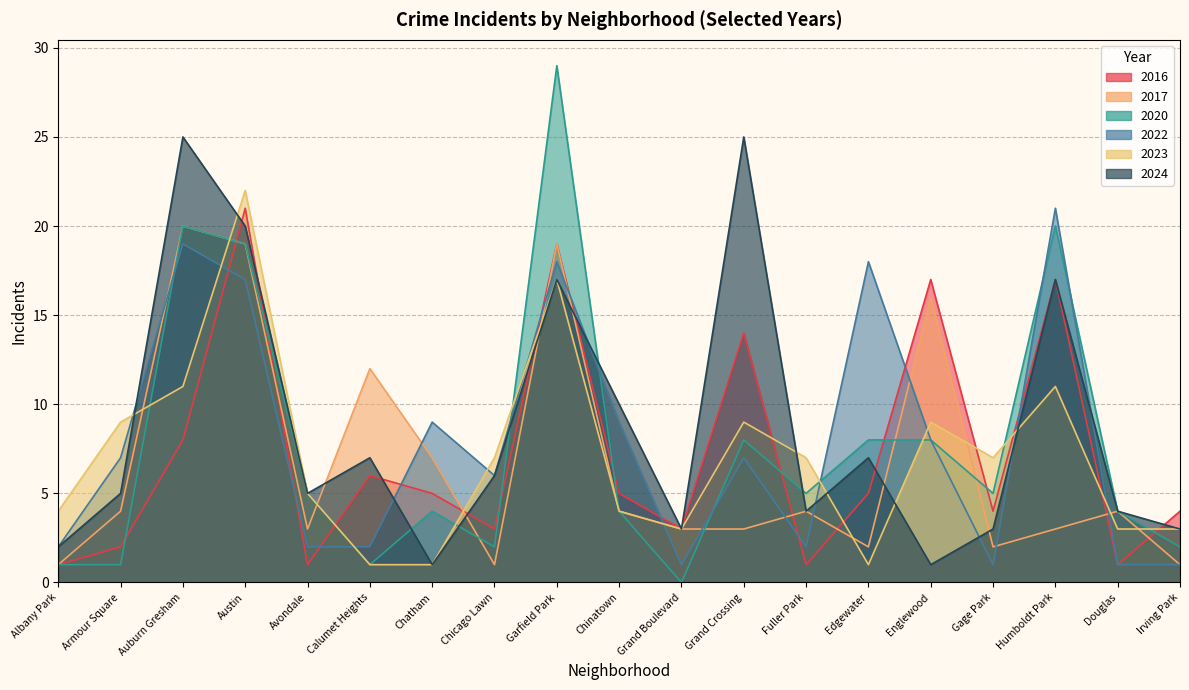

True or false: 2020 has a value of 8 at Englewood.

True